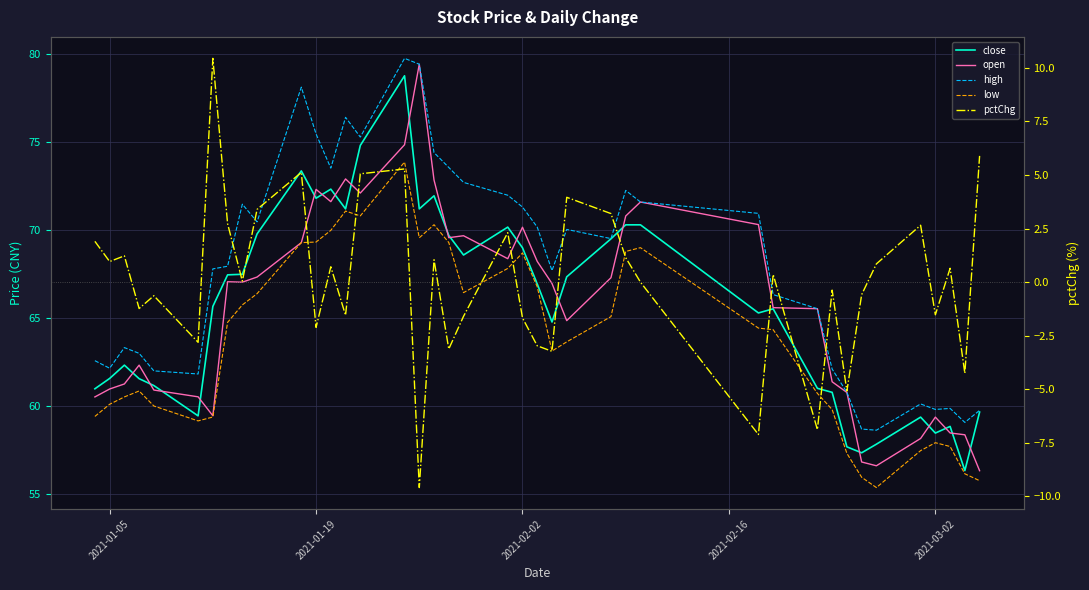

Which series has the largest range (max minus min)?

open